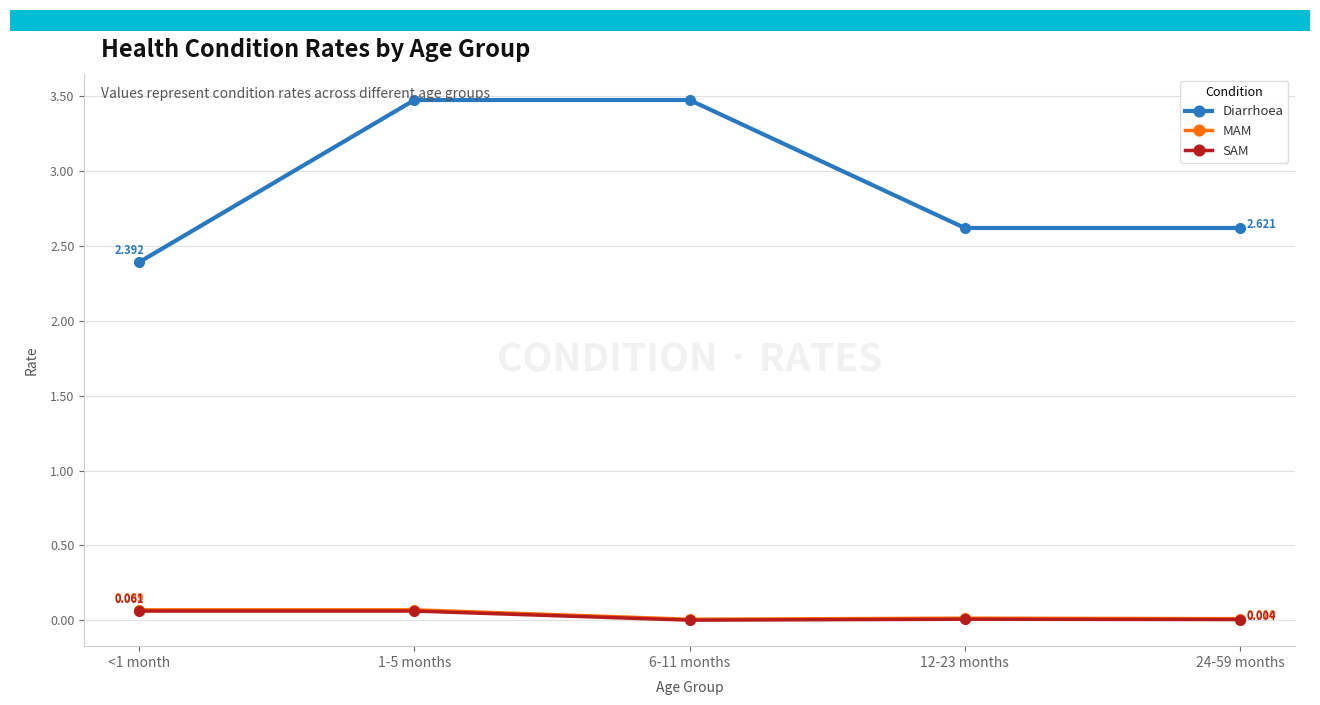

How many distinct data groups are displayed?

3